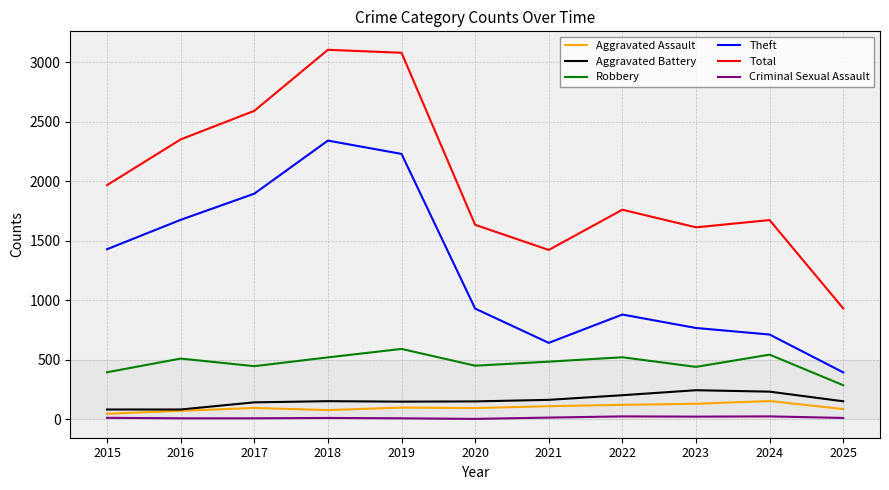

True or false: Aggravated Battery and Criminal Sexual Assault cross at least once.

False